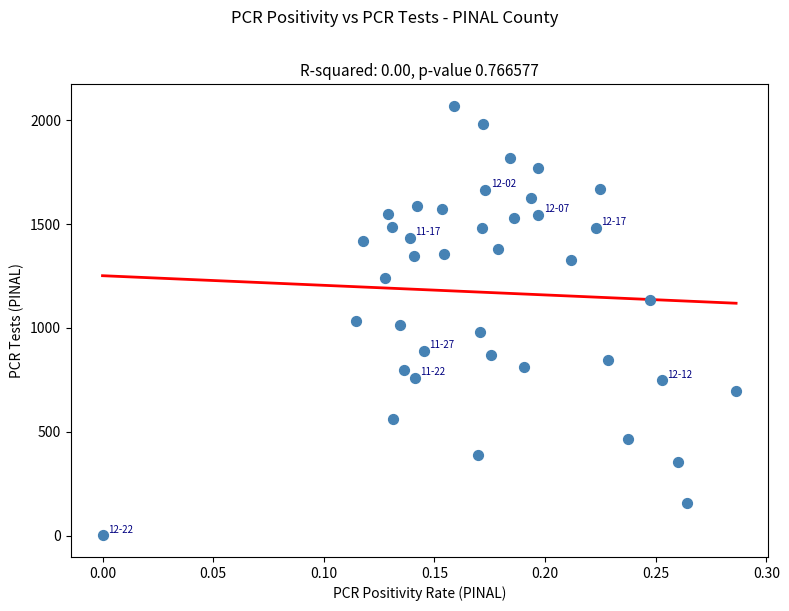

What is the range of Y values (max minus min)?

2068